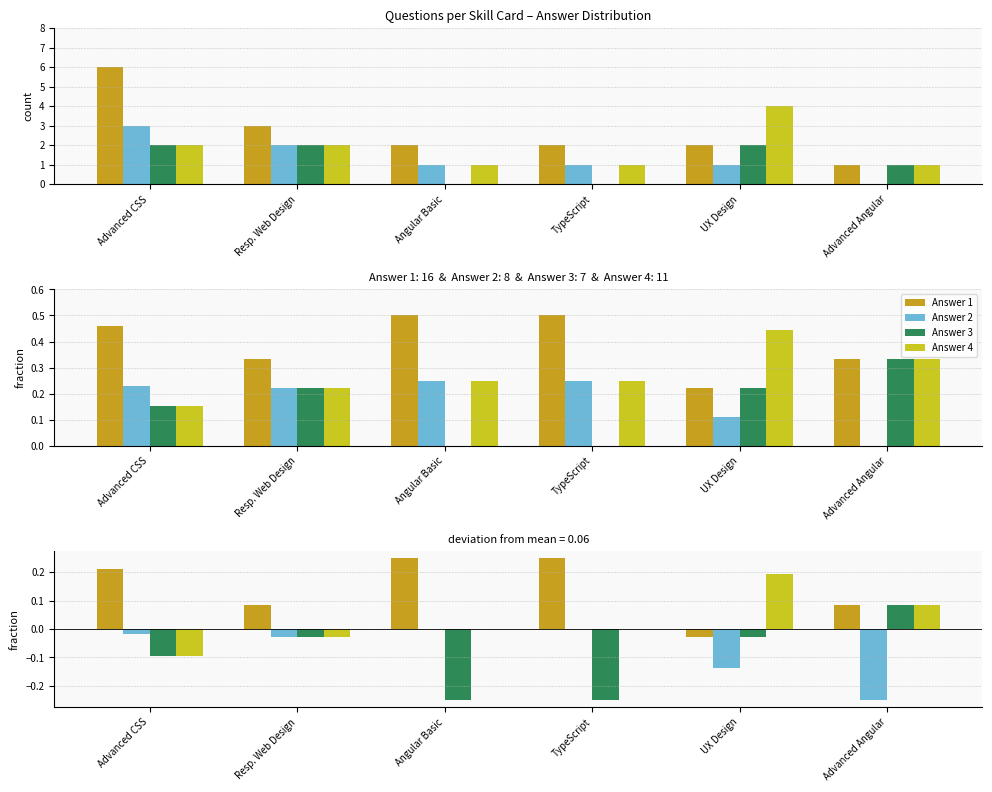

Which label corresponds to the smallest value in the chart?

Advanced Angular